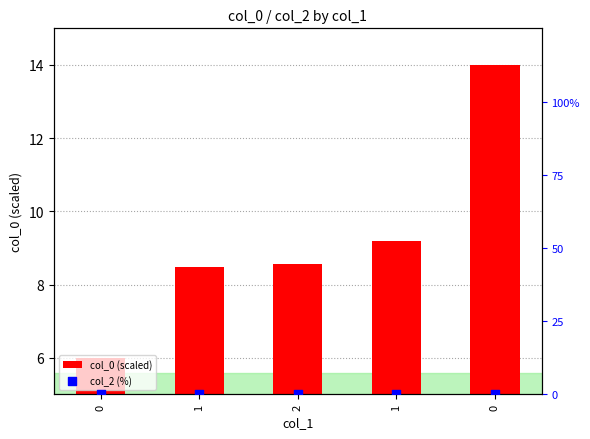

Which series contains the lowest Y value?

col_2 (%)